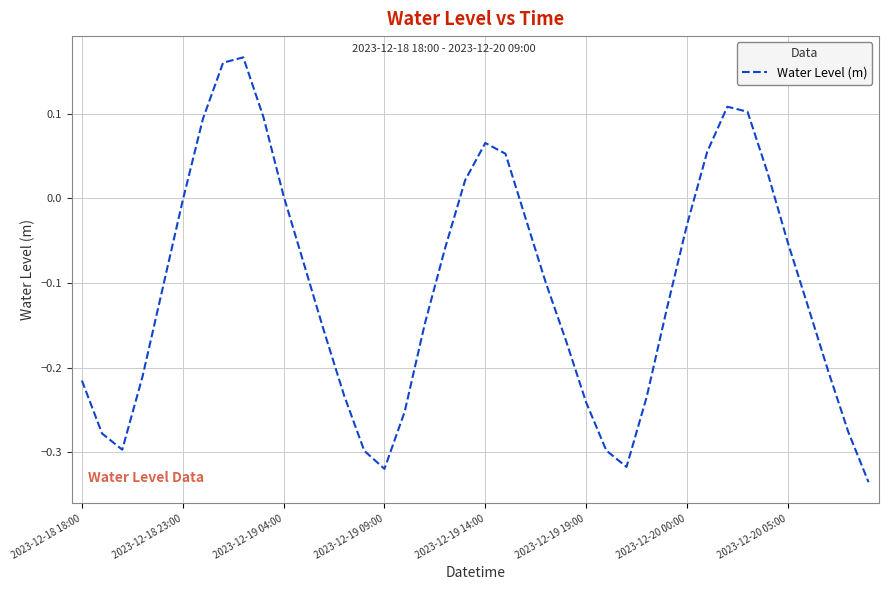

What is the difference between the maximum and minimum values?

0.5